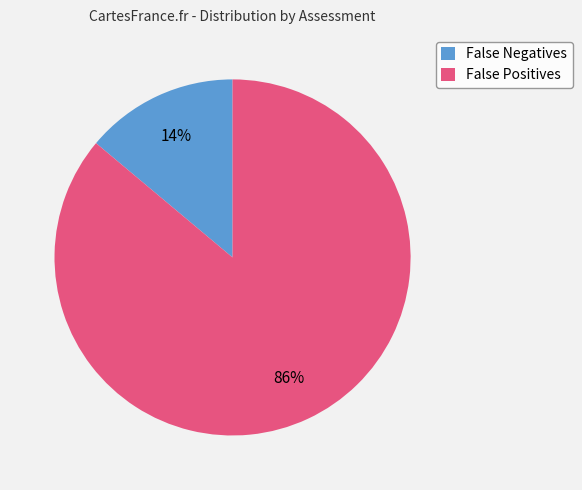

Count the number of slices in the pie.

2